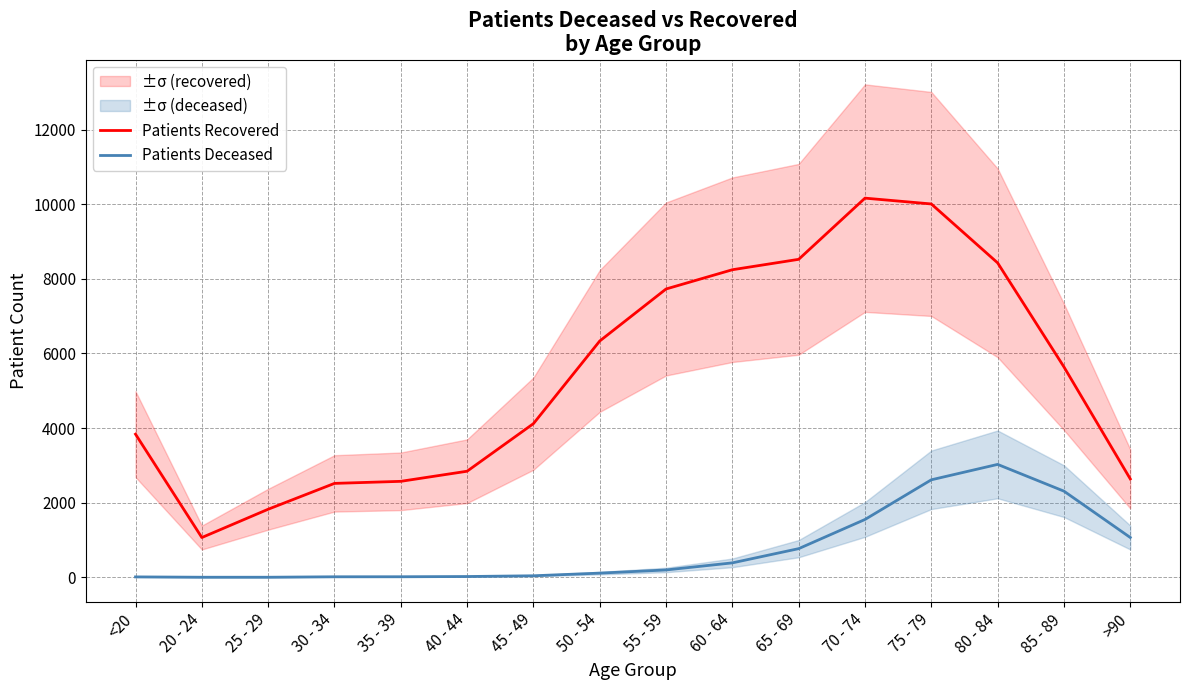

At which category is the sum across all series the highest?

75 - 79